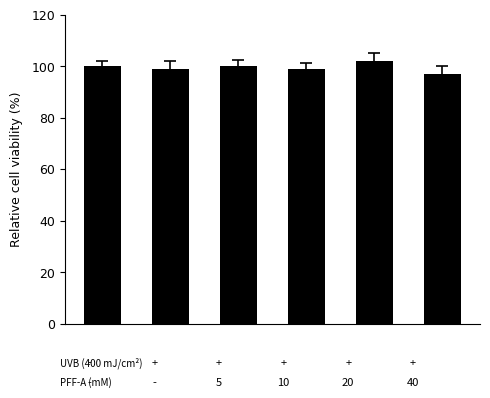

What is the sum of all values?

597